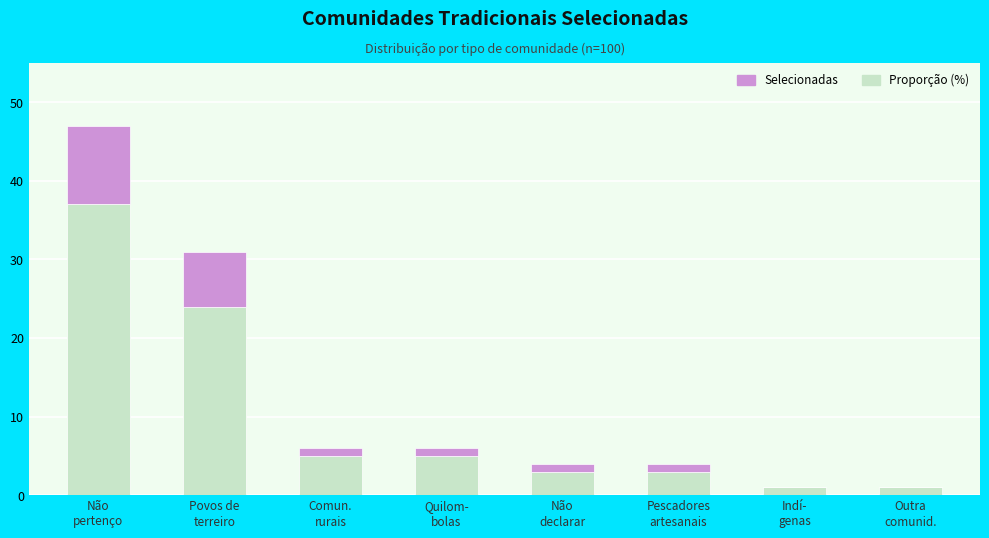

What is the sum of all Proporção (%) values?

79